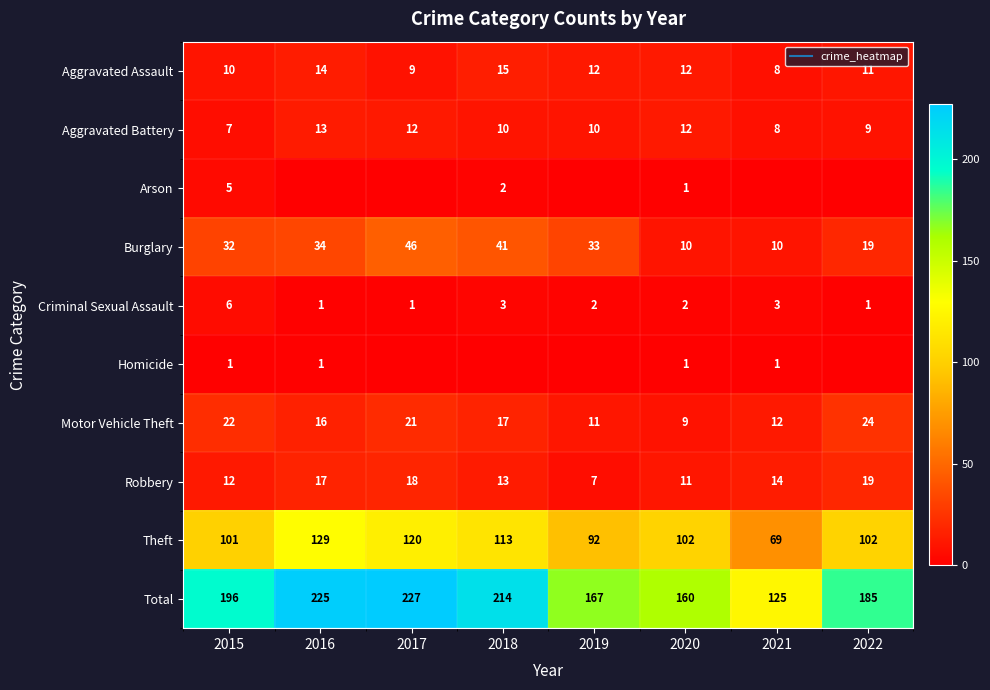

What is the average value of the Criminal Sexual Assault series?

2